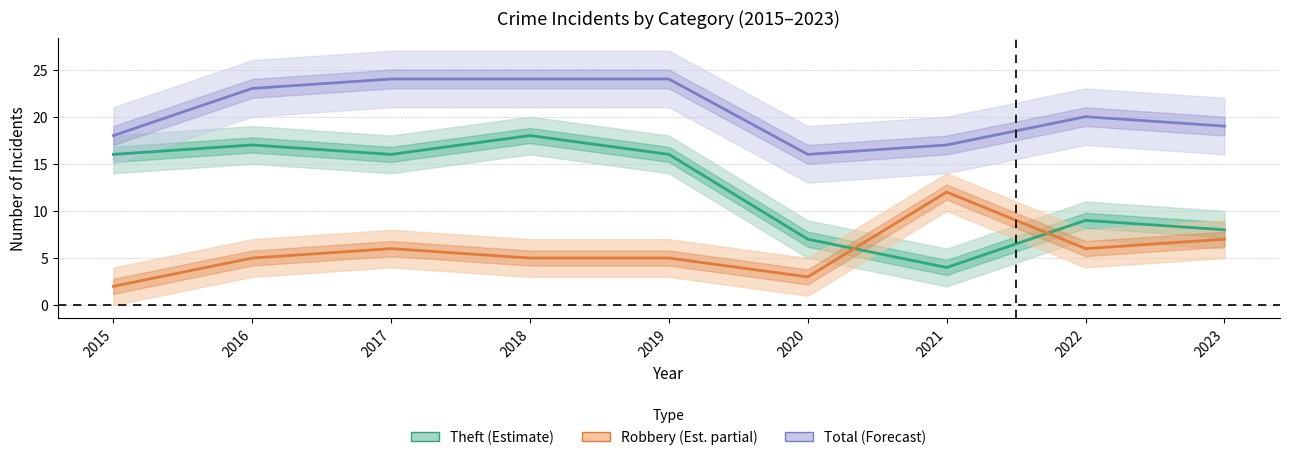

Reading left to right, list all the values displayed in this chart.

Robbery: 2015=2	2016=5	2017=6	2018=5	2019=5	2020=3	2021=12	2022=6	2023=7
Theft: 2015=16	2016=17	2017=16	2018=18	2019=16	2020=7	2021=4	2022=9	2023=8
Total: 2015=18	2016=23	2017=24	2018=24	2019=24	2020=16	2021=17	2022=20	2023=19